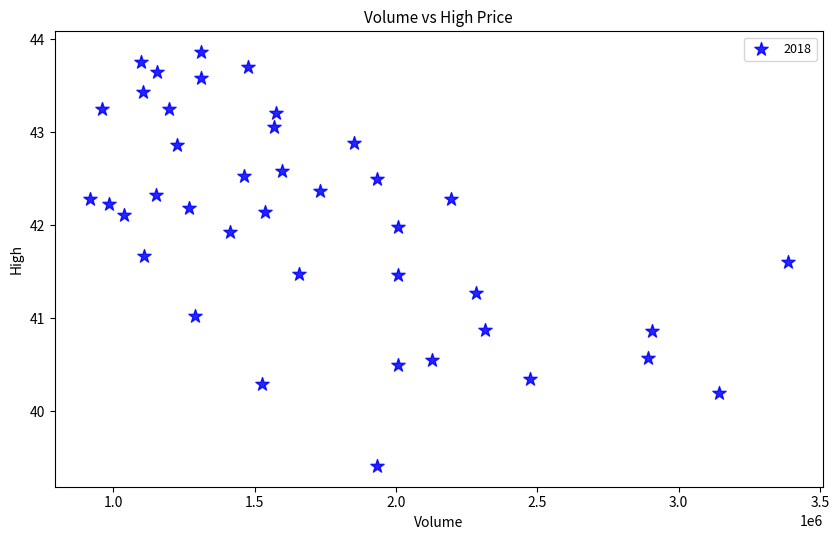

What is the range of X values (max minus min)?

2471200.0